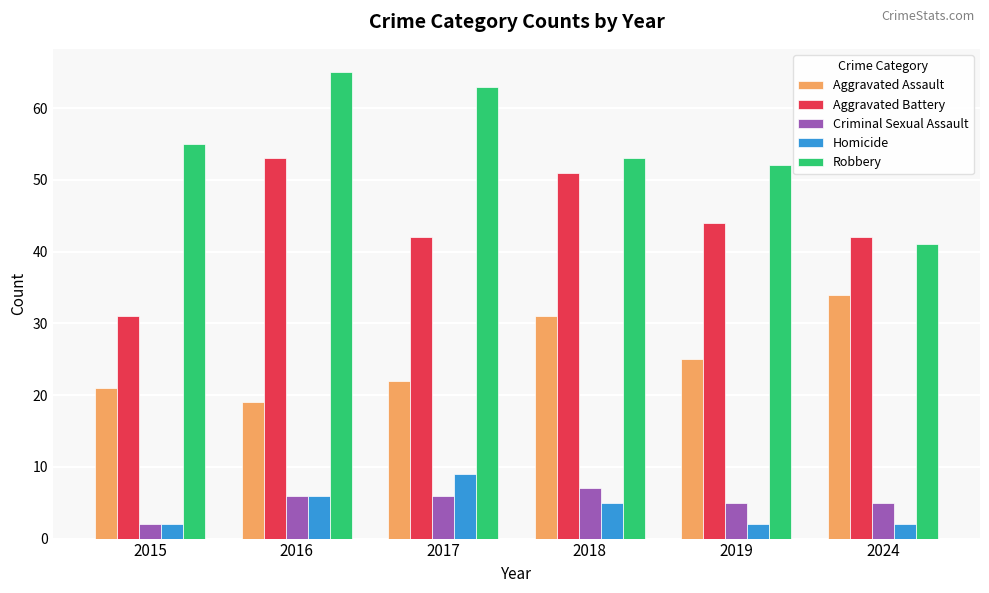

What is the value of the Robbery bar at the 4th from the left?

53